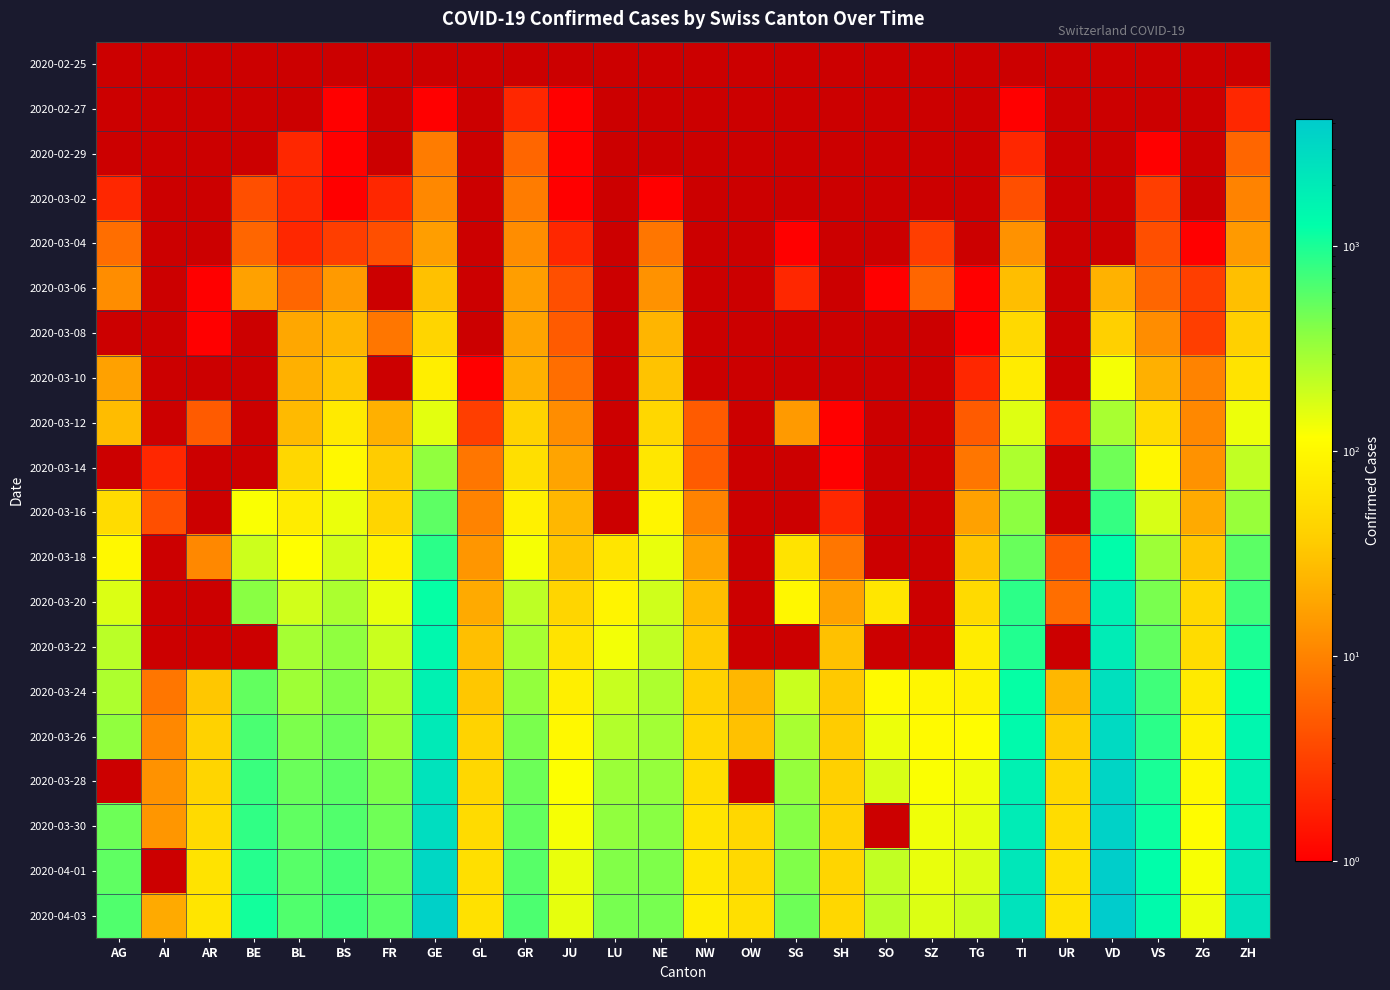

Rank the series by their maximum value, from lowest to highest.

2020-02-25, 2020-02-27, 2020-02-29, 2020-03-02, 2020-03-04, 2020-03-06, 2020-03-08, 2020-03-10, 2020-03-12, 2020-03-14, 2020-03-16, 2020-03-18, 2020-03-20, 2020-03-22, 2020-03-24, 2020-03-26, 2020-03-28, 2020-03-30, 2020-04-01, 2020-04-03